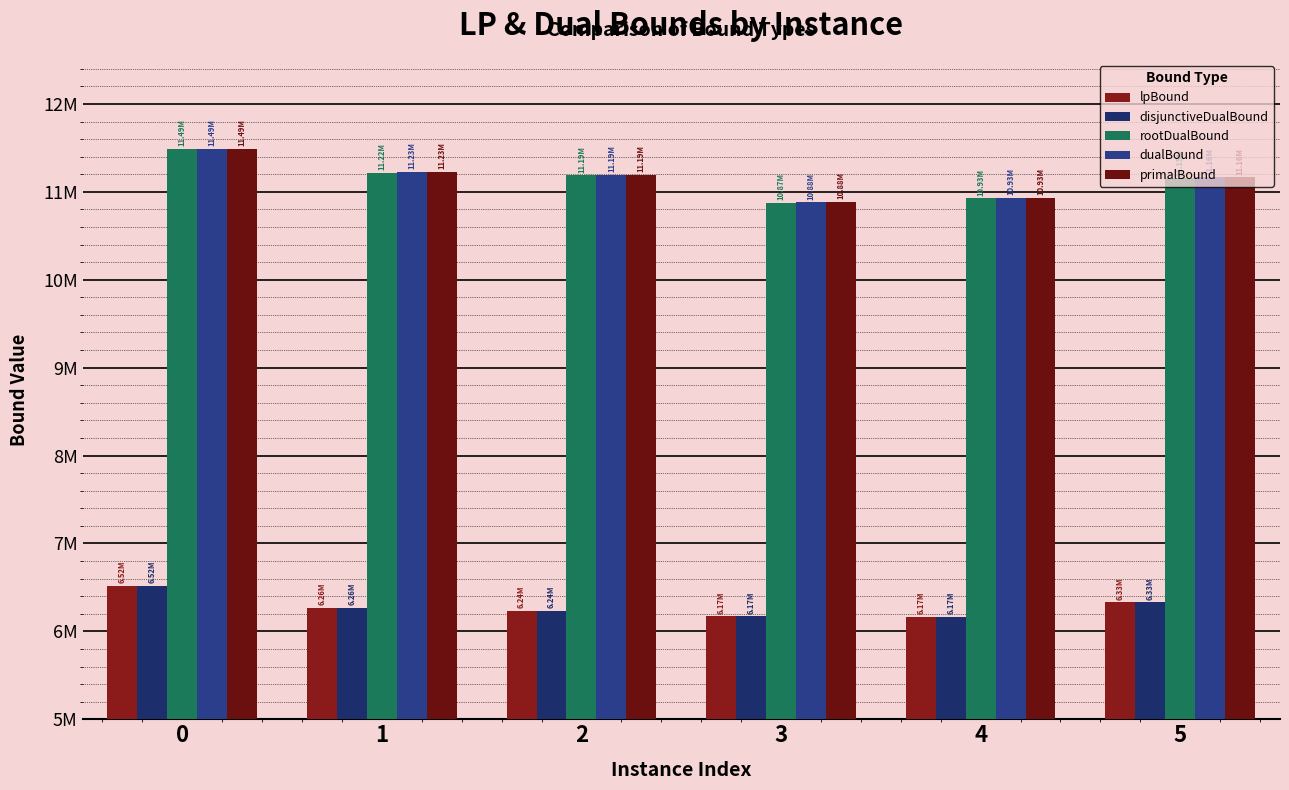

Is it true that dualBound equals 11163586.6 at 5?

True